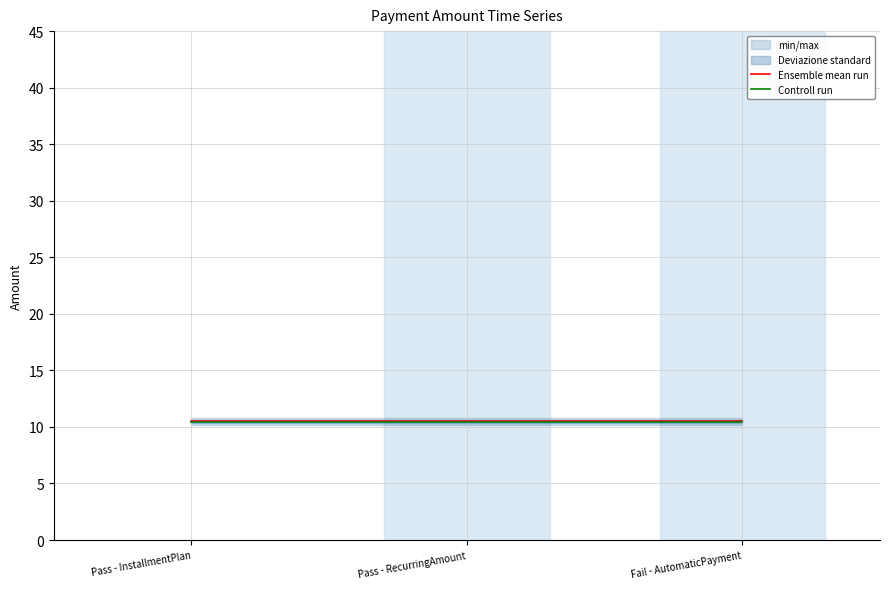

The Ensemble mean run series shows 18.3 at Pass - InstallmentPlan. True or false?

False